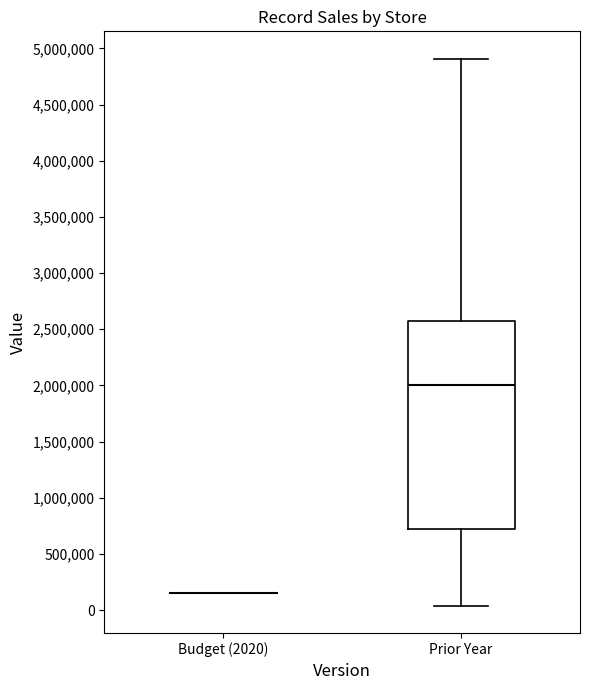

Reading left to right, read every box against the y-axis: the position of its median line, the range the box covers, and the ends of its whiskers. The values are not printed on the chart, so give them approximately, as read against the axis.

Budget (2020): box collapsed to a line at 150000, whiskers 150000 to 150000
Prior Year: median 2000000, box 700000 to 2550000, whiskers 50000 to 4900000